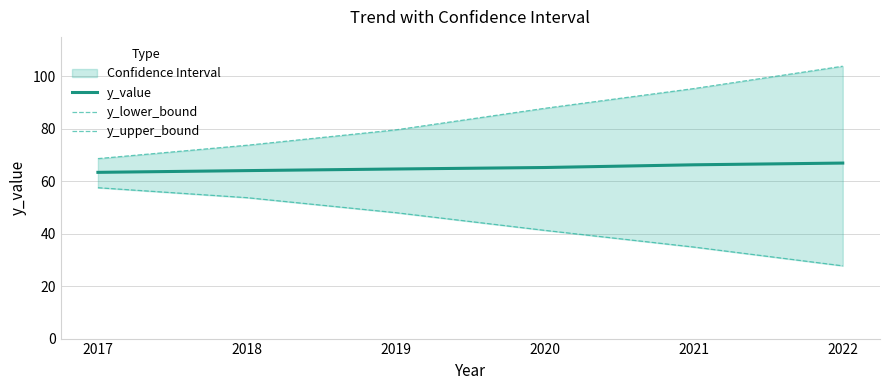

At 2022, list the series in order from smallest to largest.

y_lower_bound, y_value, y_upper_bound